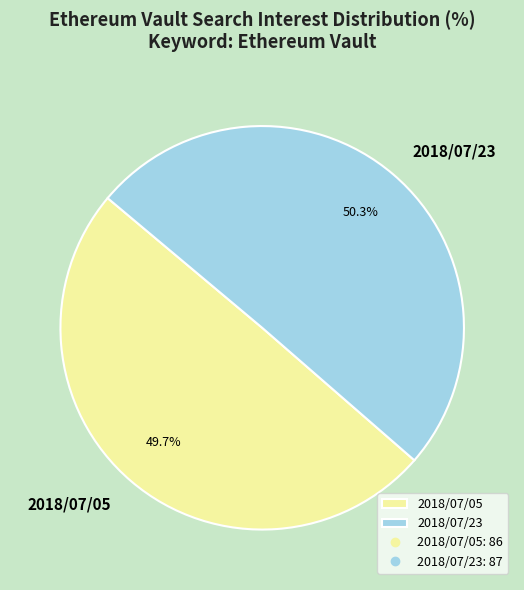

Rank the categories by value from highest to lowest.

2018/07/23, 2018/07/05